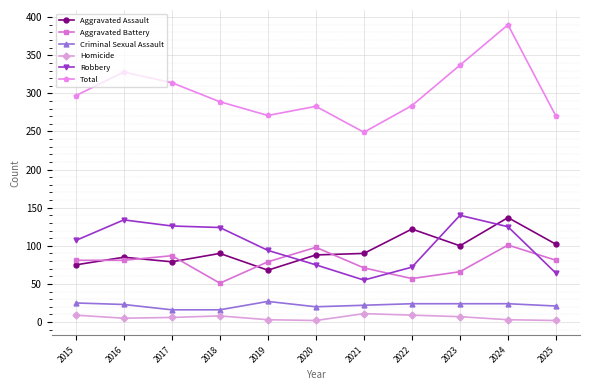

Where is the first local maximum for Total?

2016